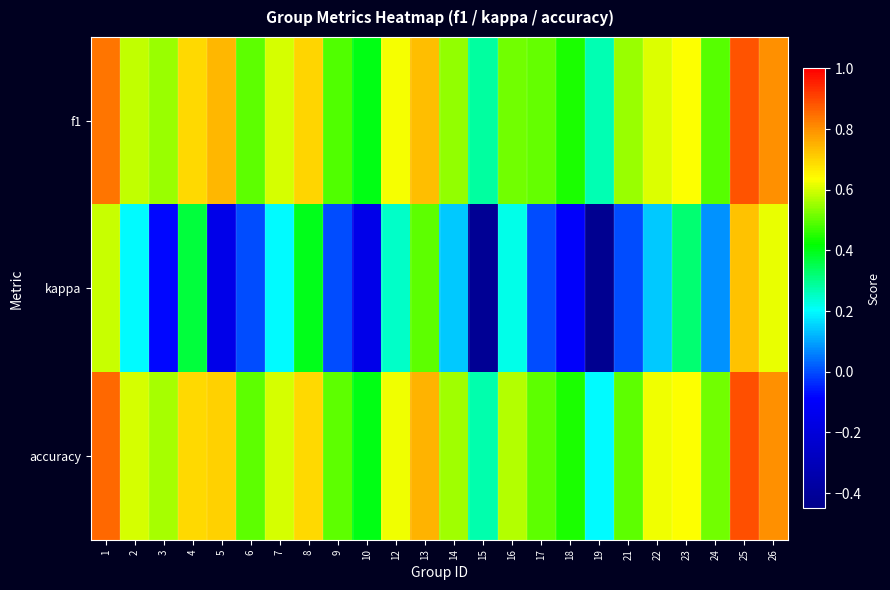

At 5, list the series in order from smallest to largest.

kappa, accuracy, f1